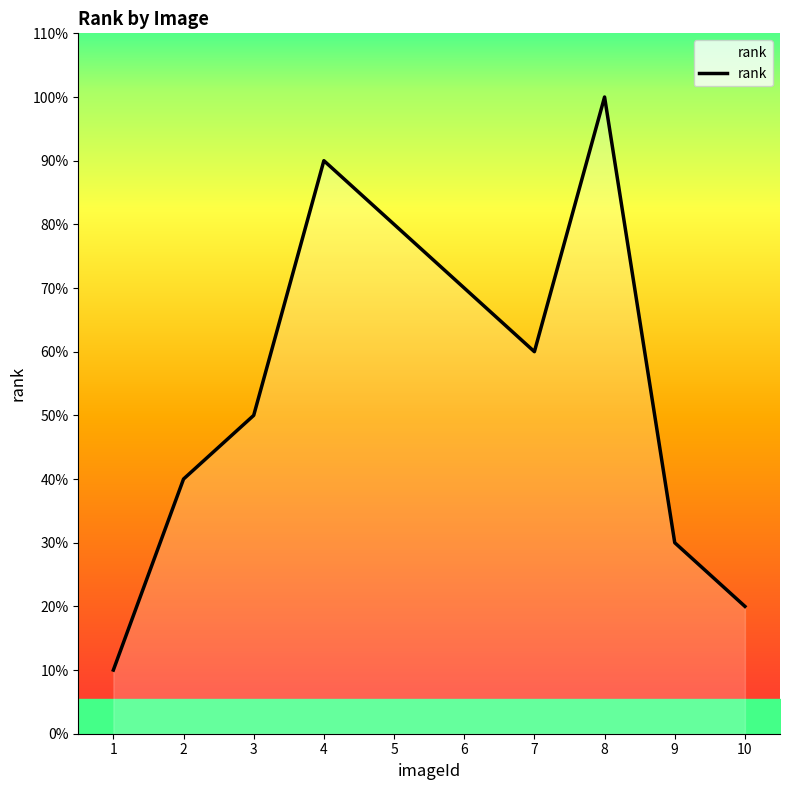

Does the chart have visible grid lines?

No